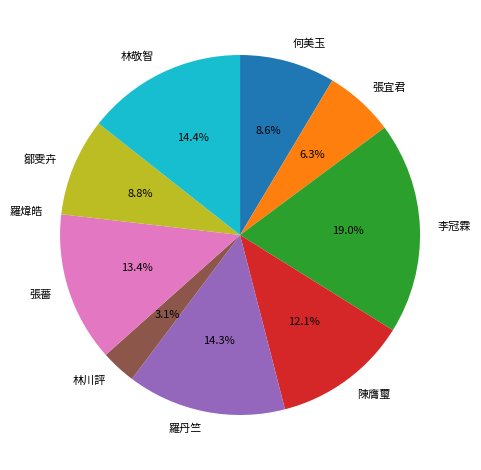

What is the largest slice in the pie chart?

李冠霖